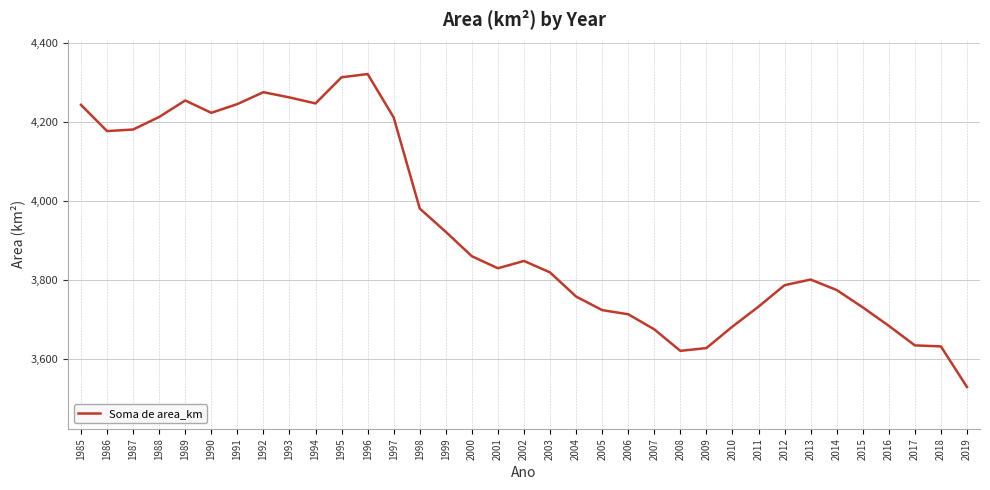

What is the greatest value displayed?

4320.5